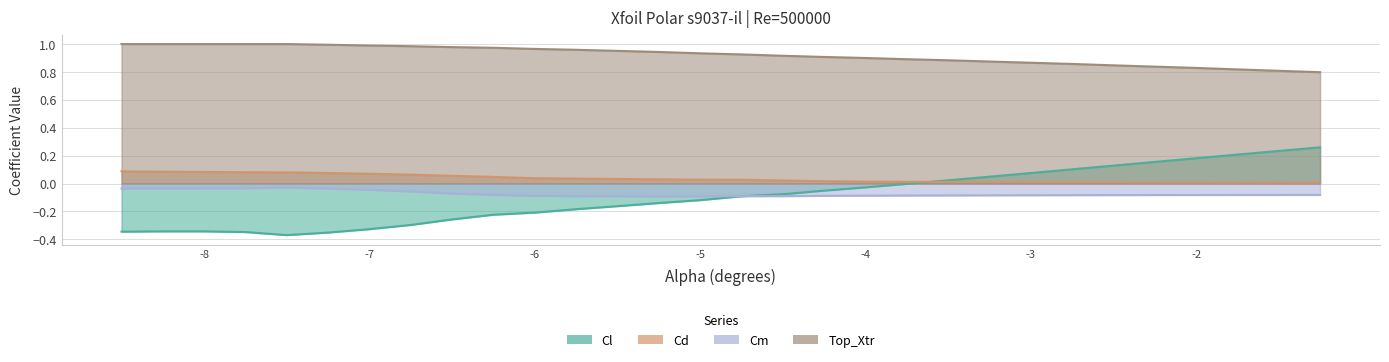

How many positive values does the Cl series have?

10